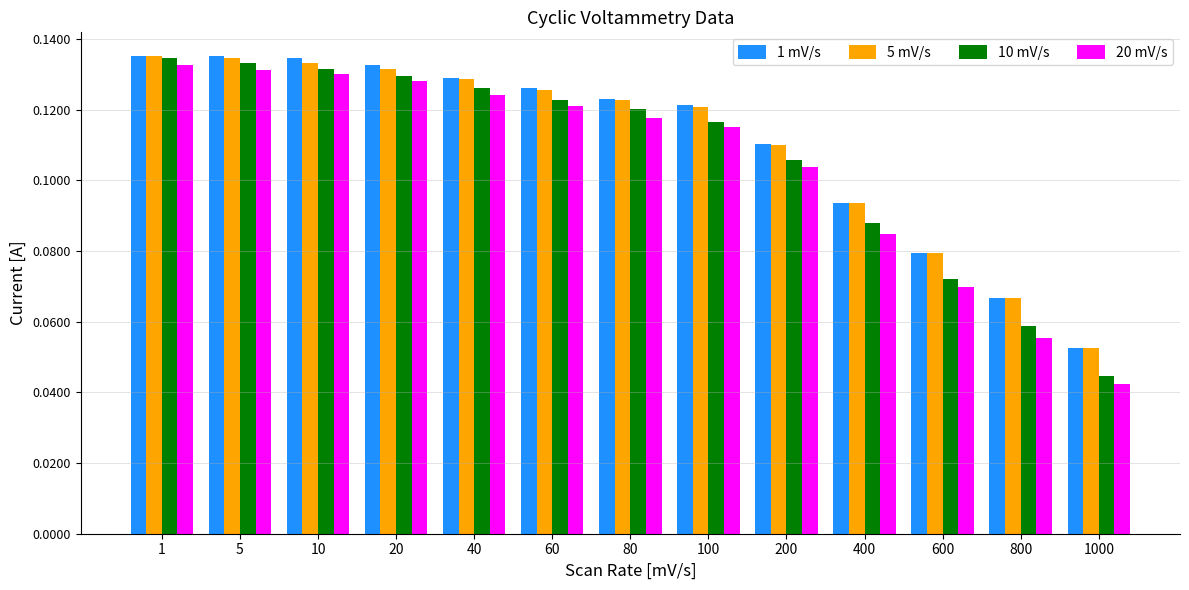

Where is 20 mV/s nearest to the value 0?

1000